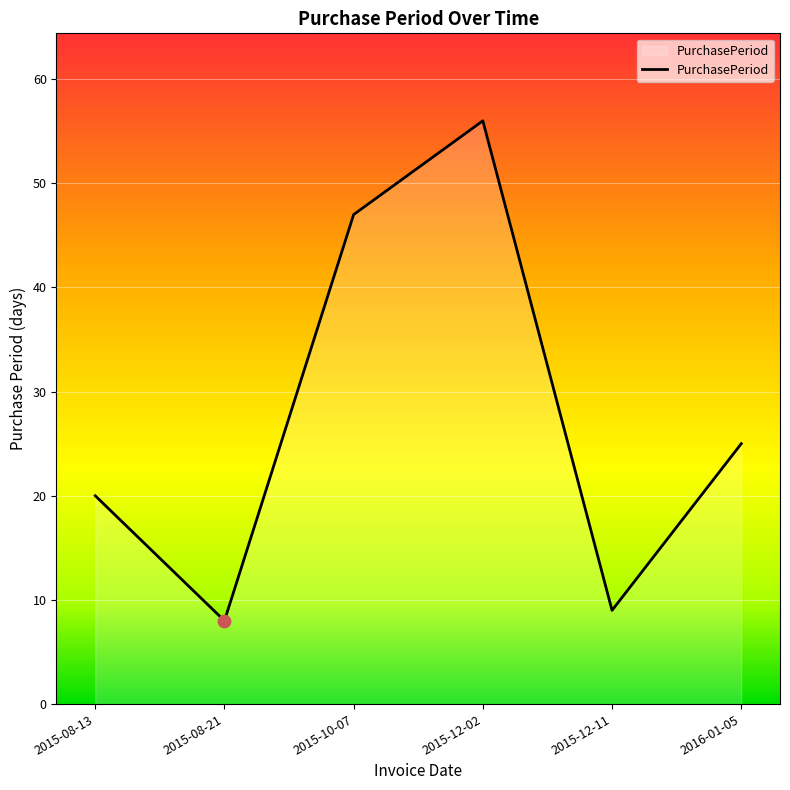

What is the change in value from 2015-08-13 to 2015-12-11?

-11